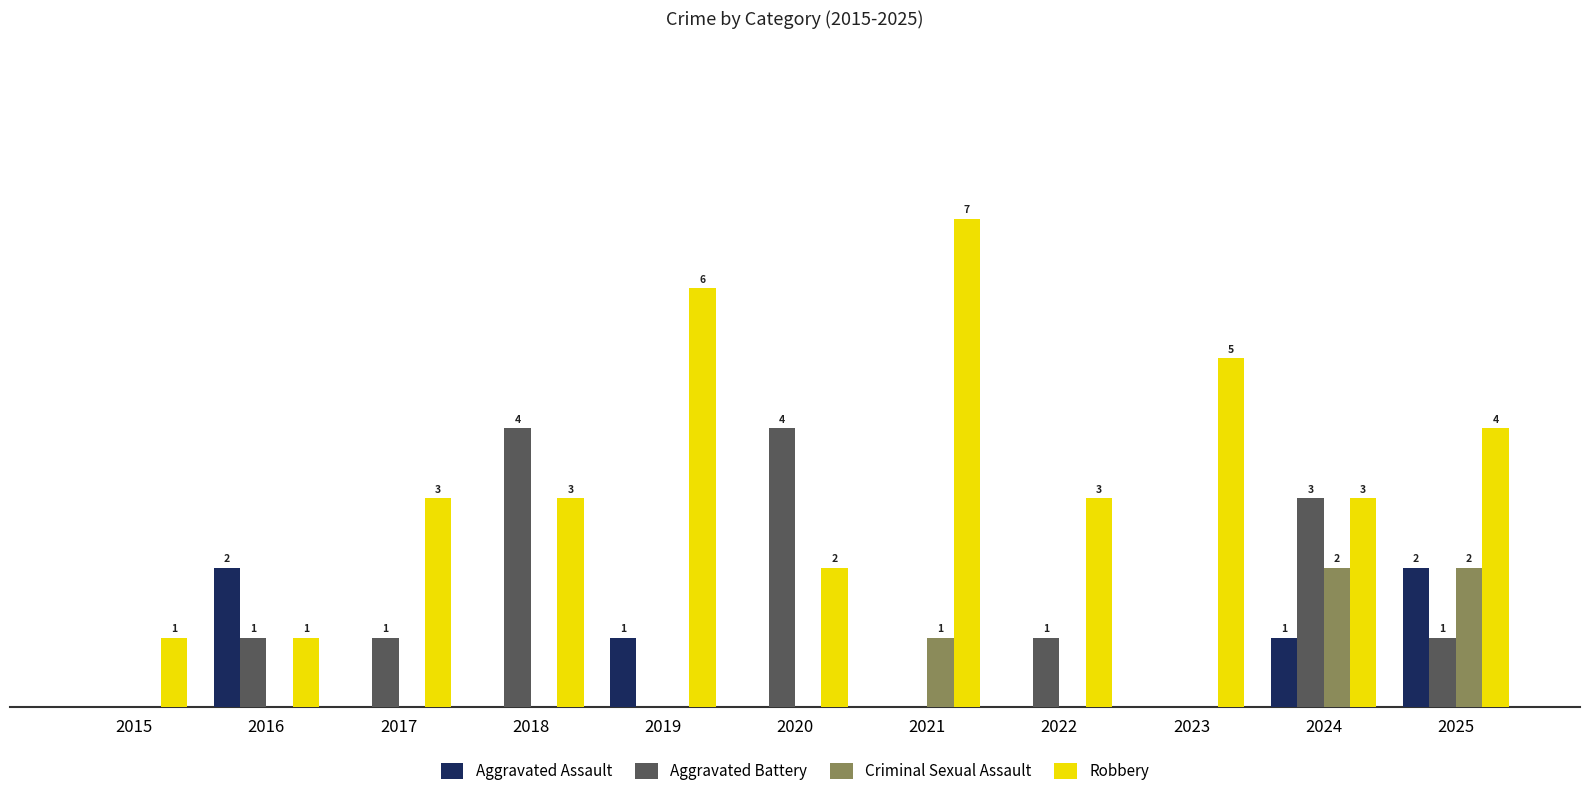

Which series has the largest total across all categories?

Robbery